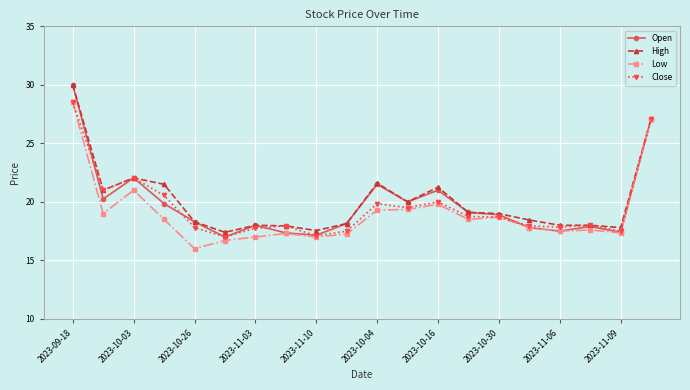

True or false: Close and Open intersect in this chart.

True